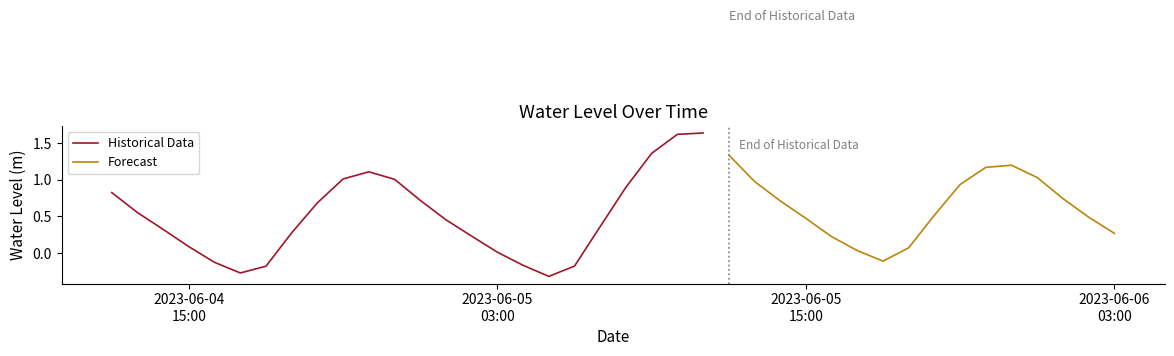

Reading left to right, extract all data points from this chart.

0.8	0.6	0.3	0.1	-0.1	-0.3	-0.2	0.3	0.7	1.0	1.1	1.0	0.7	0.5	0.2	0.0	-0.2	-0.3	-0.2	0.4	0.9	1.4	1.6	1.6	1.3	1.0	0.7	0.5	0.2	0.0	-0.1	0.1	0.5	0.9	1.2	1.2	1.0	0.7	0.5	0.3